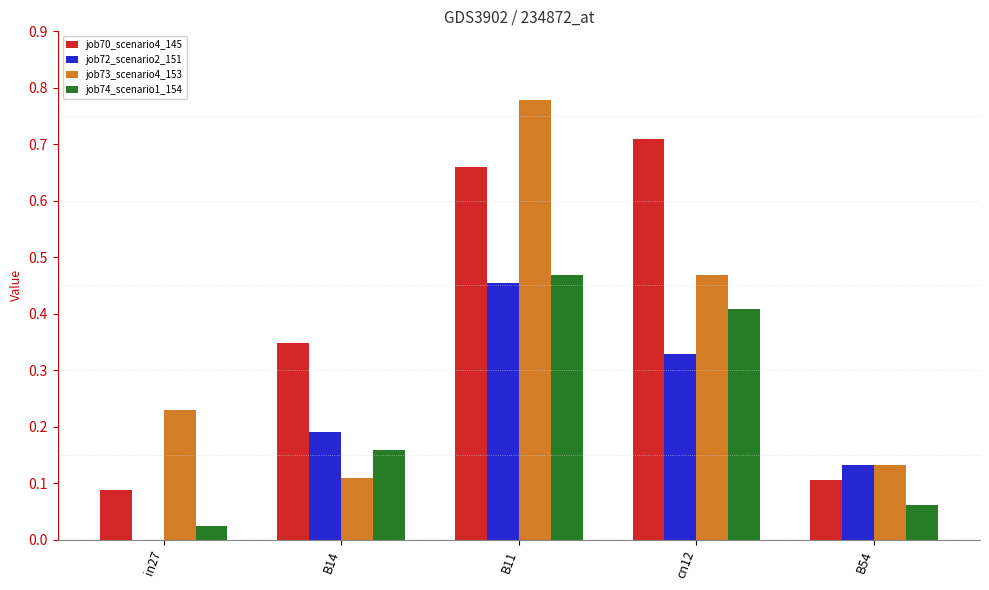

Is the value of job72_scenario2_151 at B14 greater than the value of job73_scenario4_153 at in27?

No